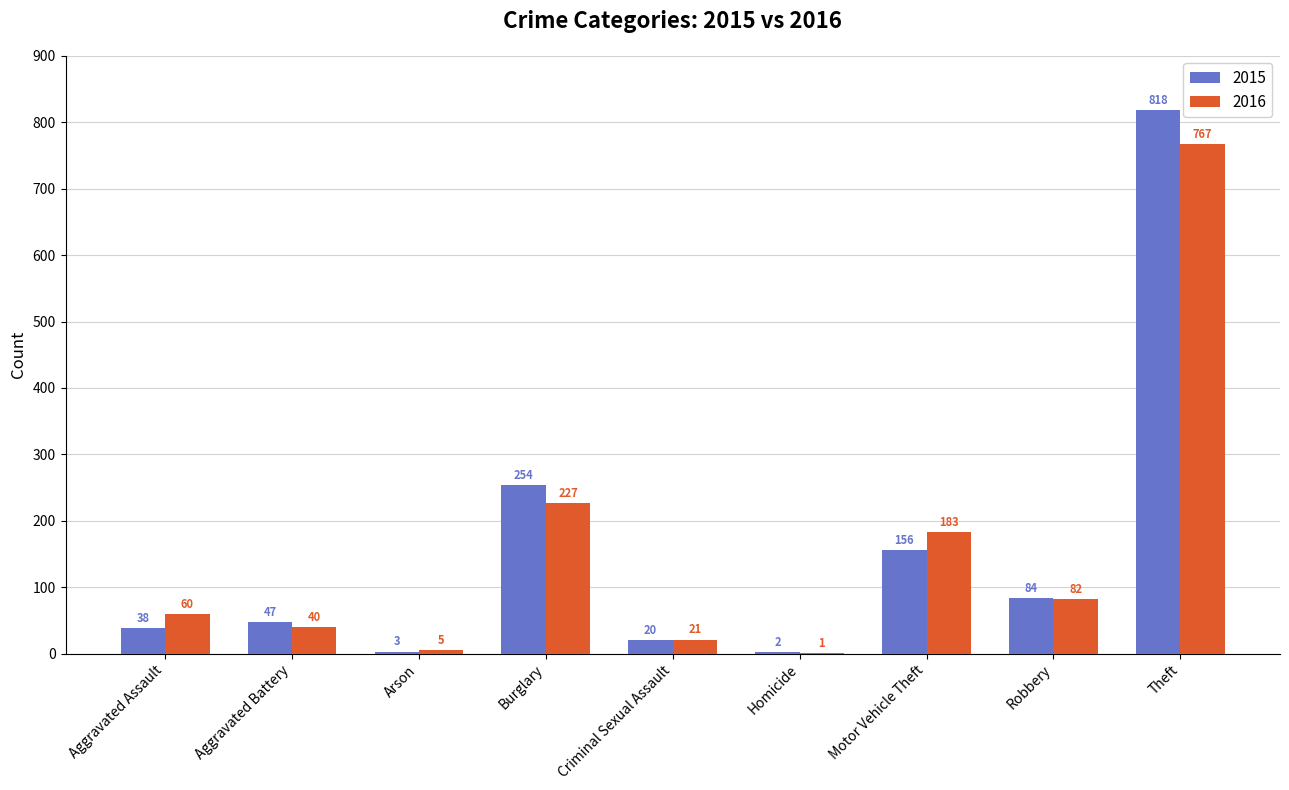

Which series has the largest range (max minus min)?

2015